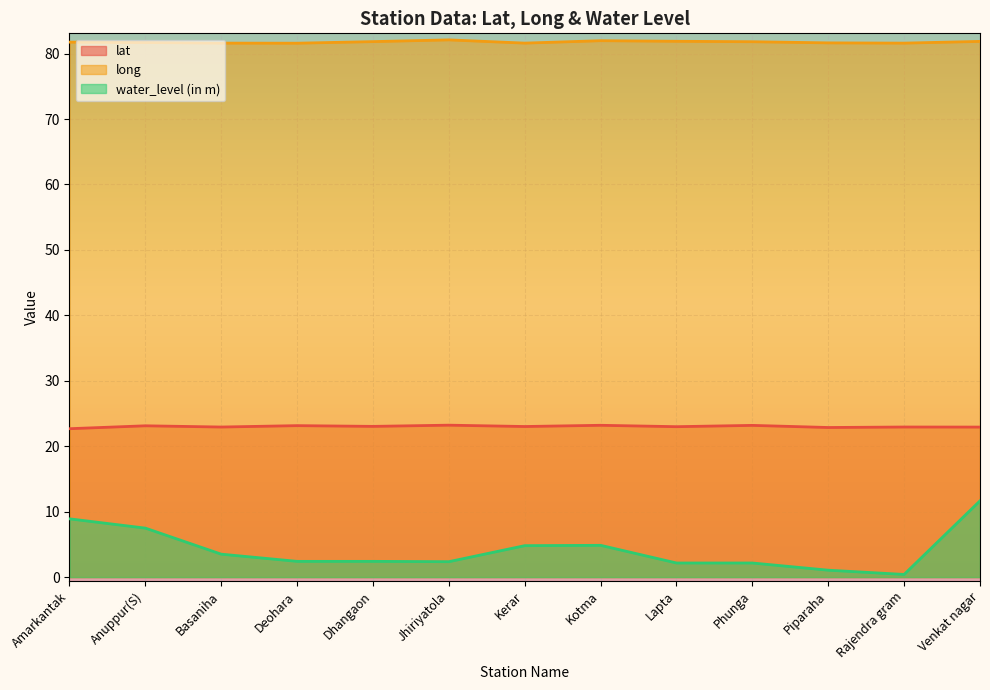

What value does the lat series have at Venkat nagar?

22.9